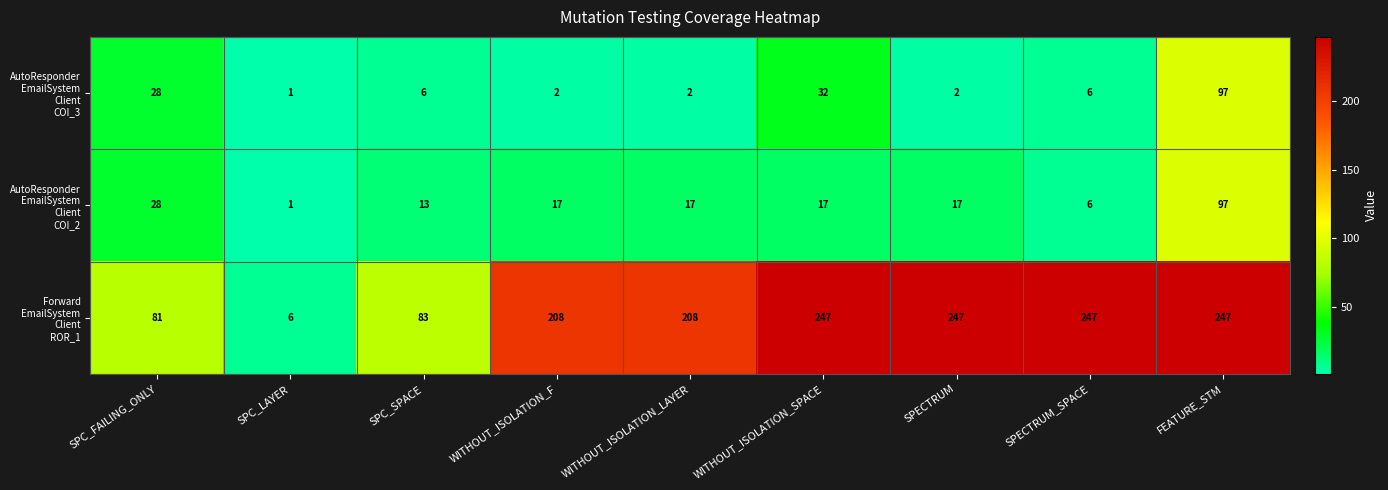

What is the greatest value displayed?

247